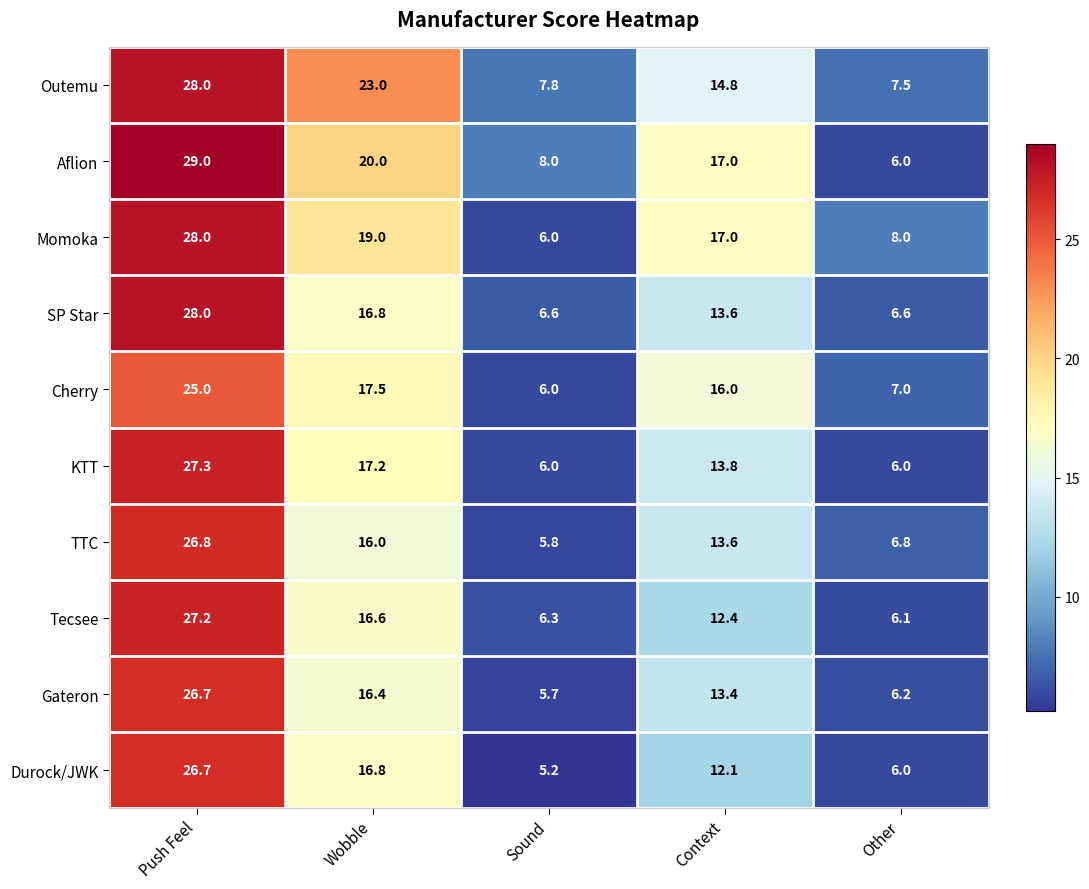

What is the maximum value shown in the chart?

29.0